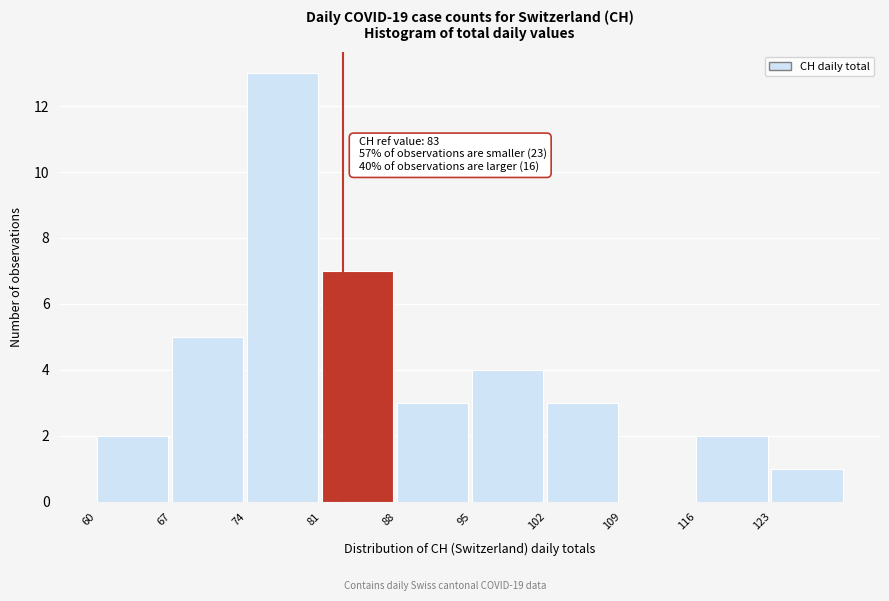

Over which range of the x-axis is the bar tallest?

74 to 81